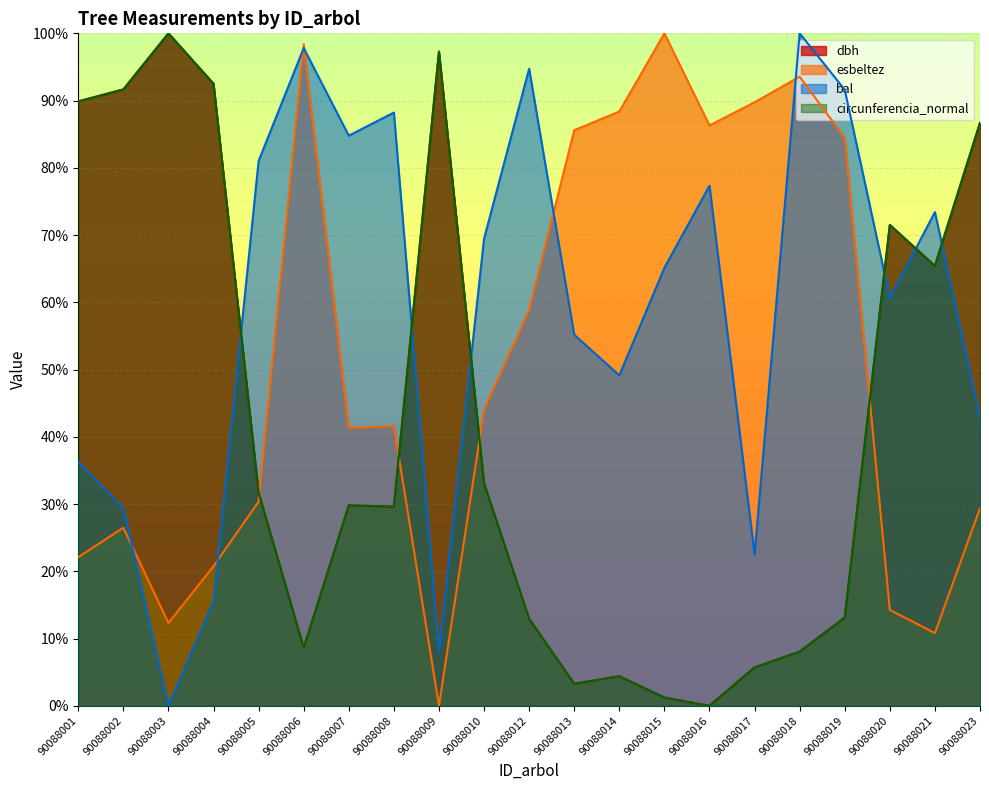

What is the spread (max minus min) of values at 90088002?

65.2